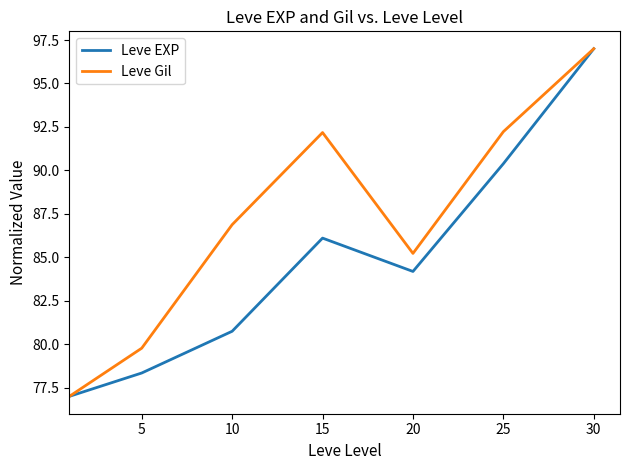

What is the smallest value displayed?

77.0